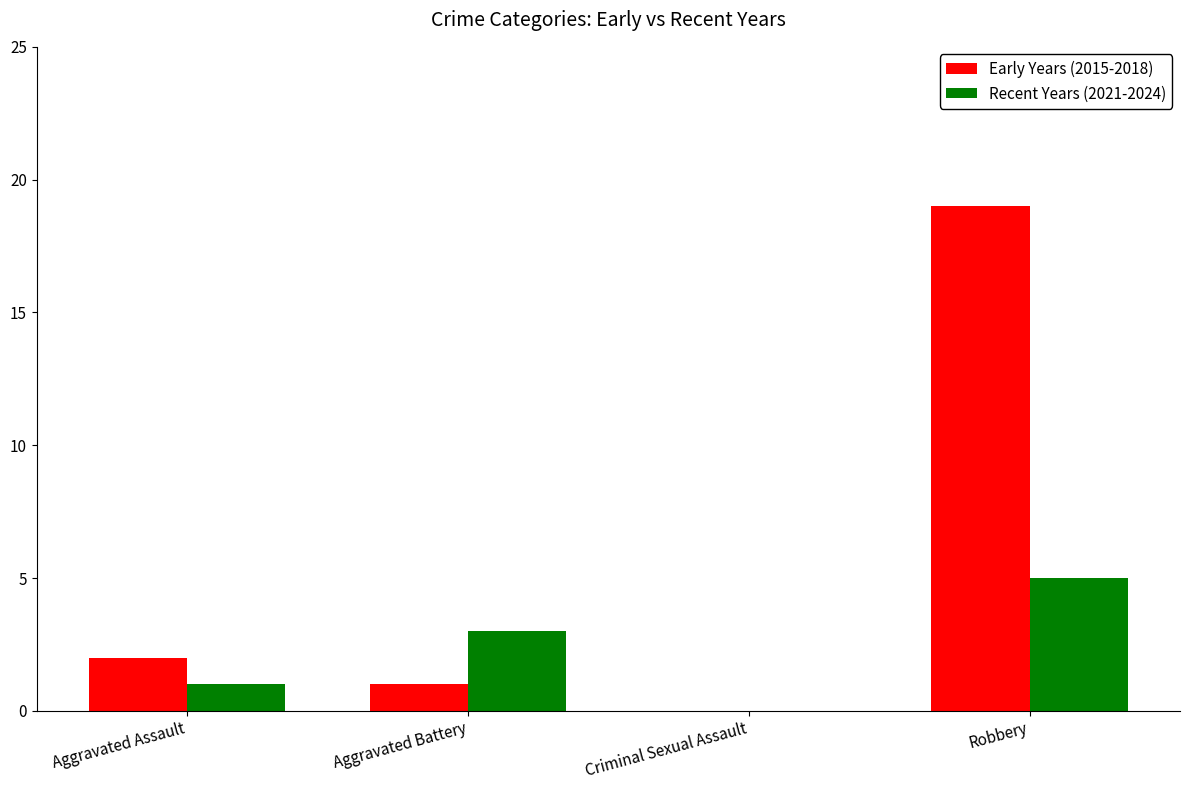

At which category is the sum across all series the highest?

Robbery